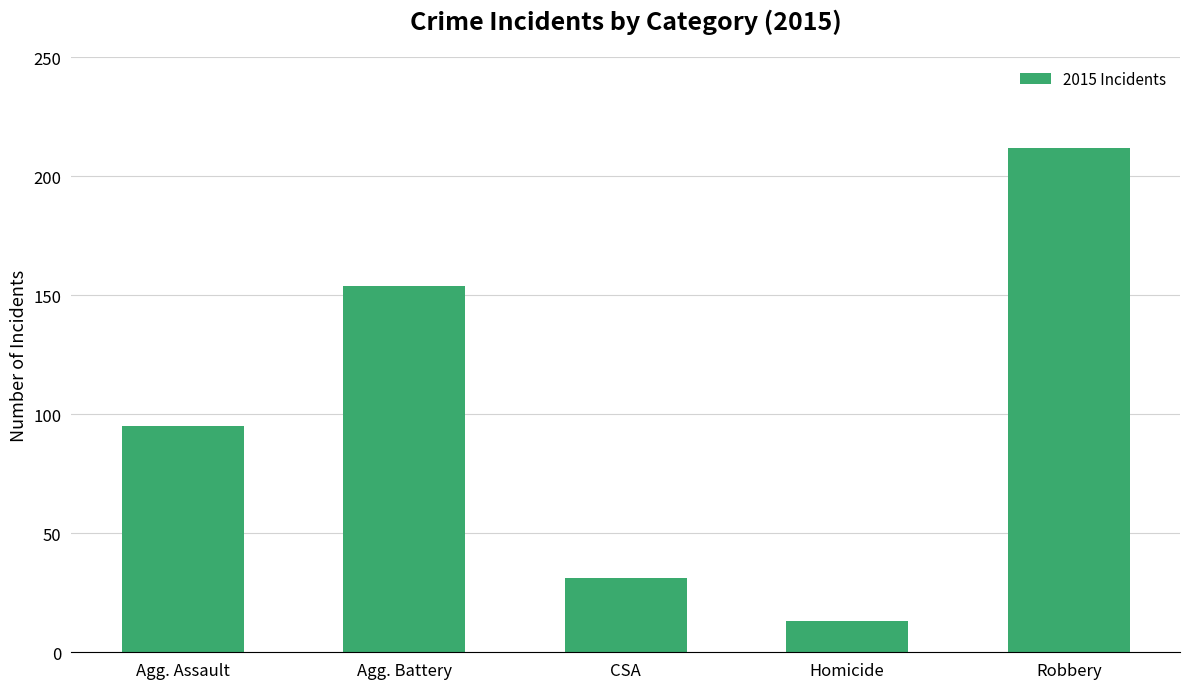

What position from the left is Agg. Battery?

2